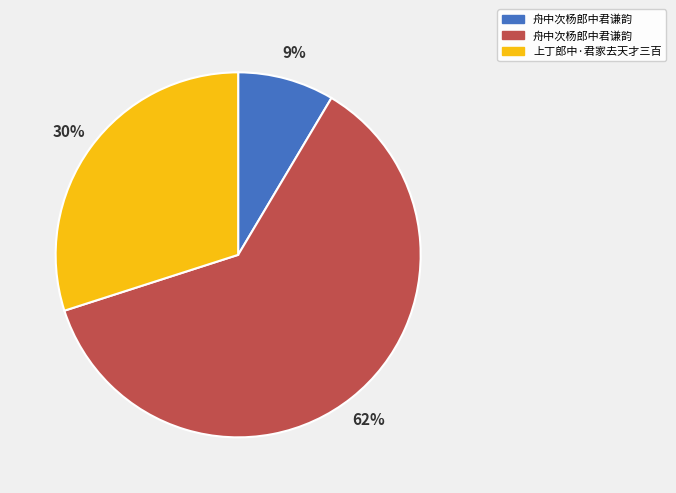

To the nearest percent, what is the average slice percentage?

33%